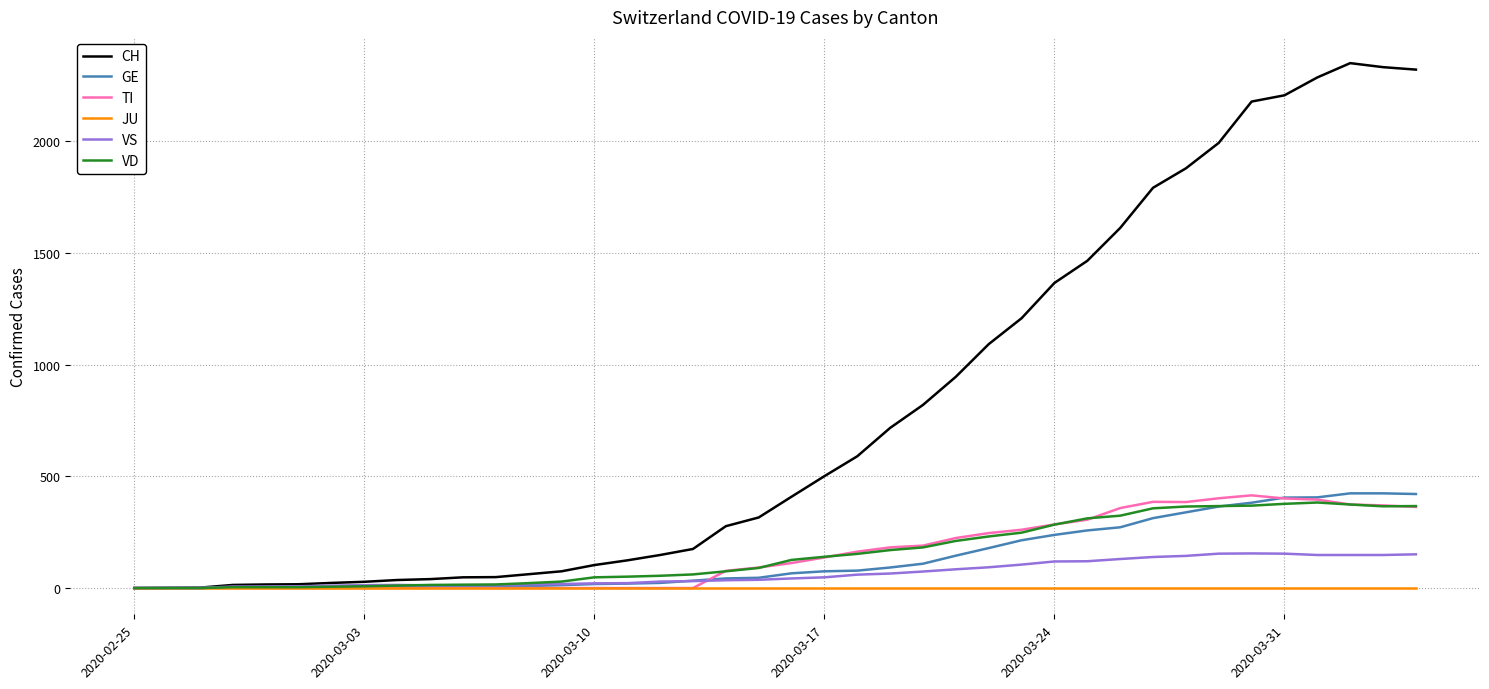

Which series has the largest total across all categories?

CH